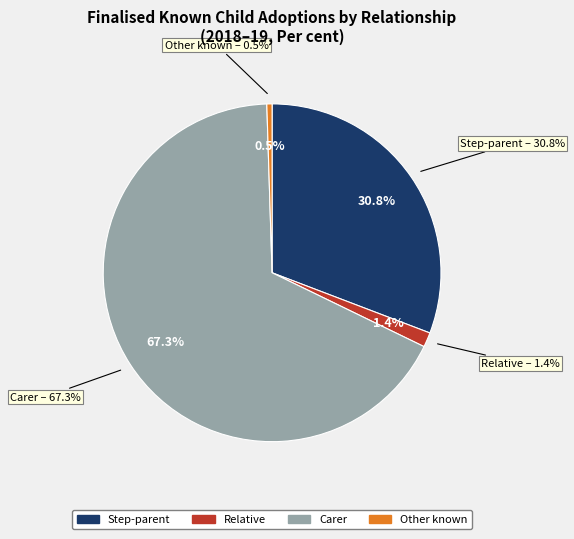

What is the change in value from Carer to Other known?

-66.8